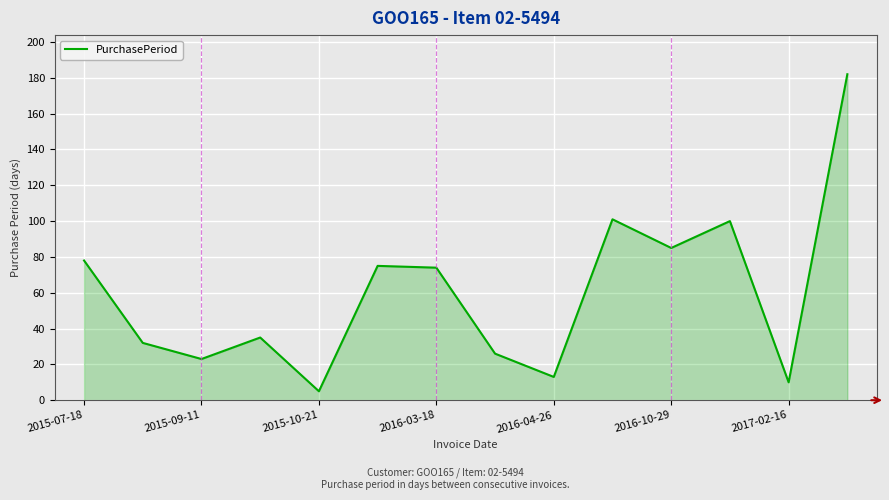

What is the smallest value displayed?

5